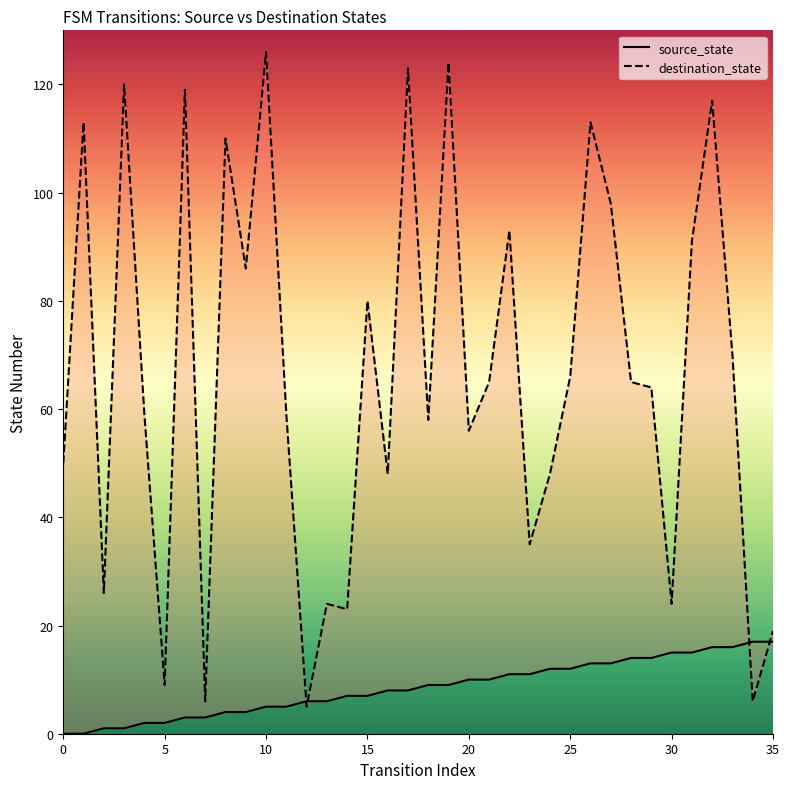

What is the sum of the source_state values at 20 and 4?

12